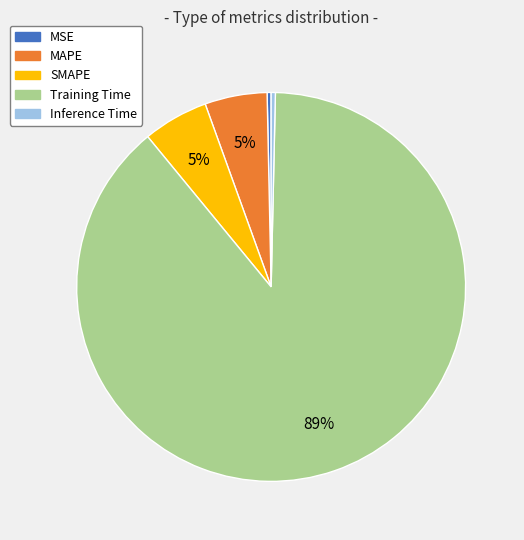

How many slices are in this pie chart?

5